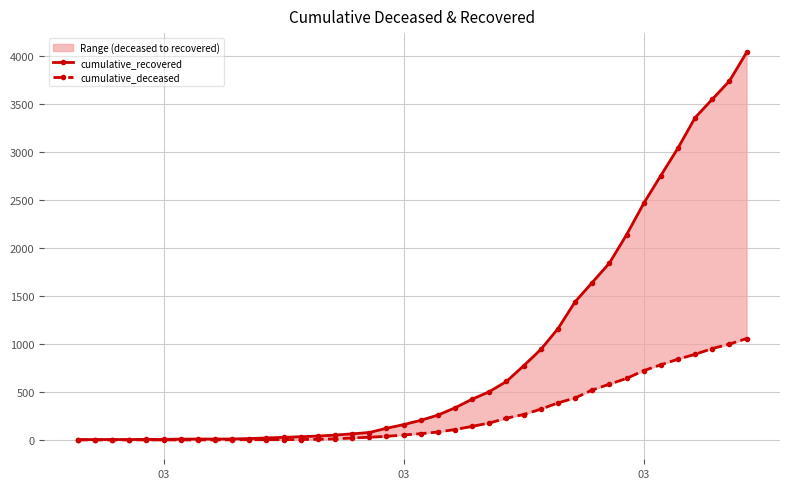

How many data points in cumulative_recovered are above 204?

19